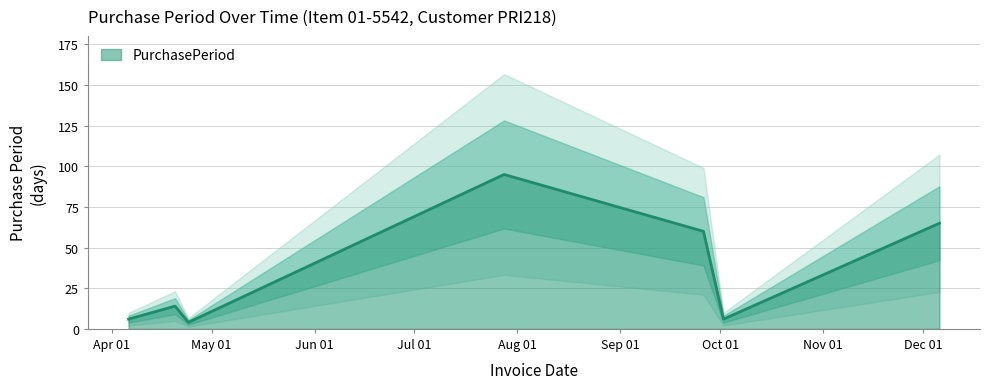

What is the minimum value for PurchasePeriod?

4